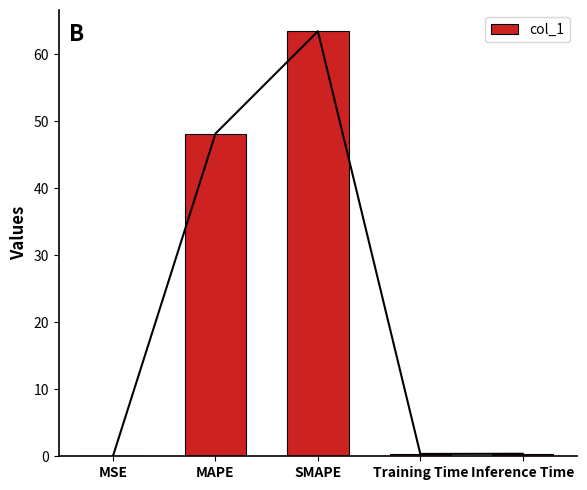

What is the label of the 1st bar from the left?

MSE